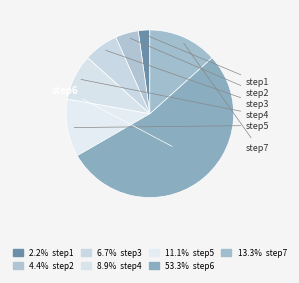

Count the number of slices in the pie.

7